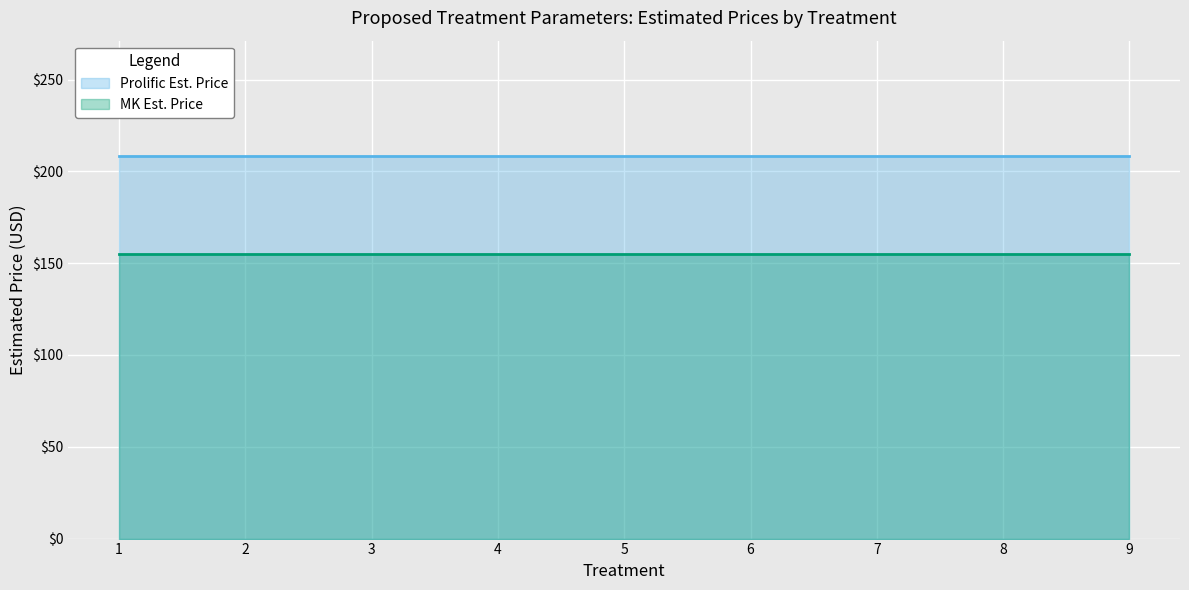

What are all the series names shown in the legend?

Prolific Est. Price, MK Est. Price